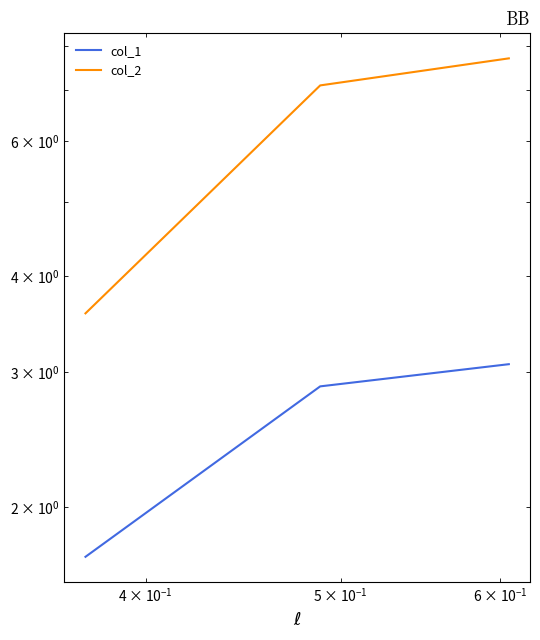

Is it true that col_2 equals 12.4 at $\mathdefault{10^{0}}$?

False